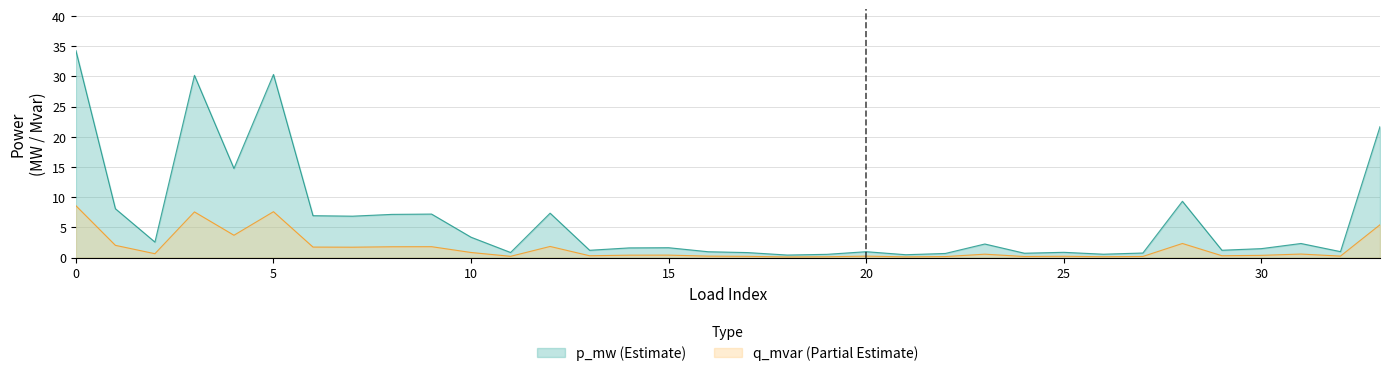

Count the number of data series in this chart.

2